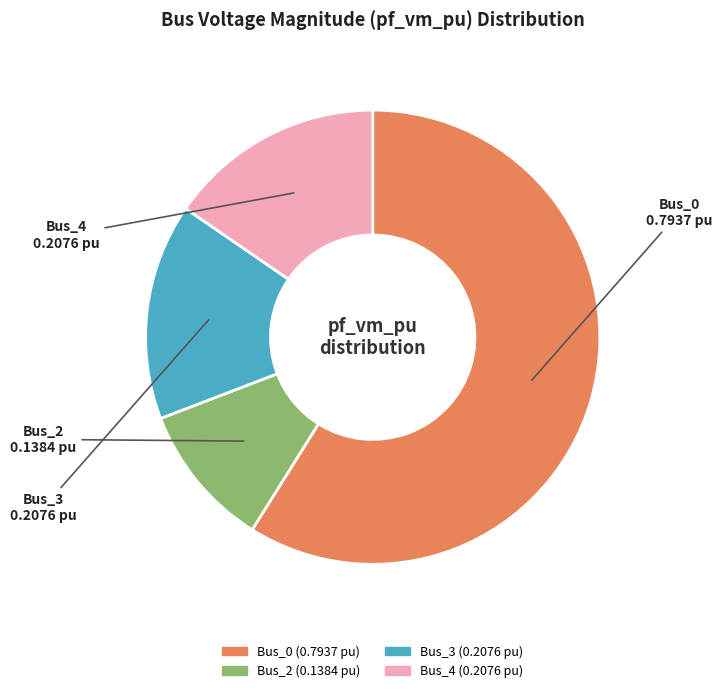

What is the majority slice?

Bus_0